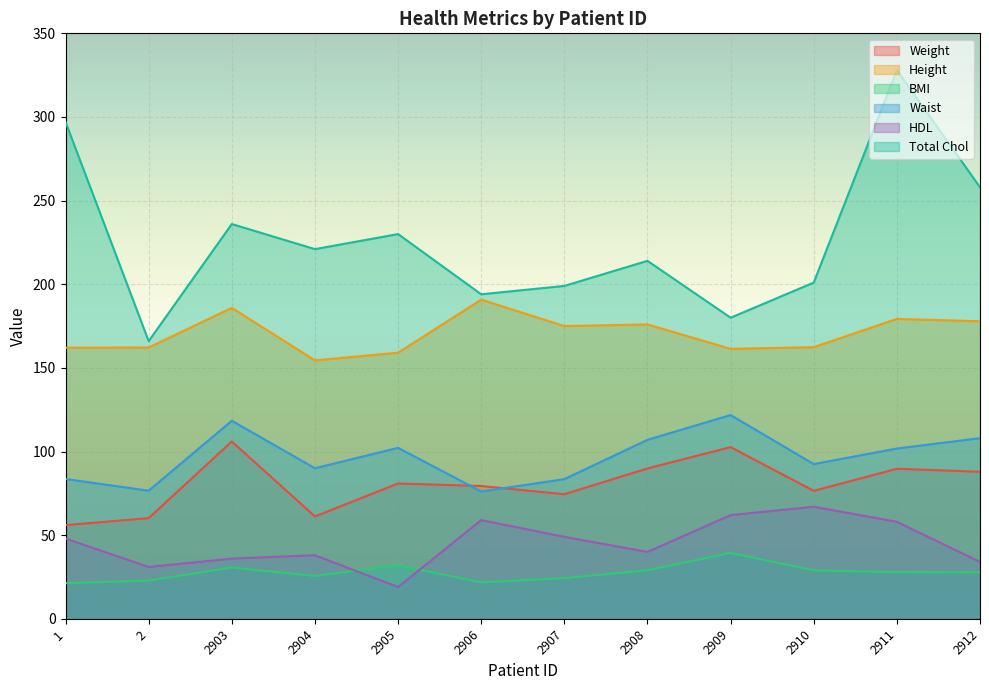

Reading right to left, extract all data points from this chart.

Weight: 2912=87.9	2911=89.7	2910=76.5	2909=102.6	2908=89.9	2907=74.5	2906=79.4	2905=80.9	2904=61.2	2903=106.0	2=60.2	1=56.0
Height: 2912=177.9	2911=179.3	2910=162.4	2909=161.4	2908=176.0	2907=175.0	2906=190.8	2905=159.1	2904=154.5	2903=185.9	2=162.2	1=162.1
BMI: 2912=27.8	2911=27.9	2910=29.0	2909=39.4	2908=29.0	2907=24.3	2906=21.8	2905=32.0	2904=25.6	2903=30.7	2=22.9	1=21.3
Waist: 2912=108.0	2911=101.8	2910=92.5	2909=121.8	2908=107.0	2907=83.5	2906=76.1	2905=102.2	2904=90.0	2903=118.4	2=76.6	1=83.6
HDL: 2912=34.0	2911=58.0	2910=67.0	2909=62.0	2908=40.0	2907=49.0	2906=59.0	2905=19.0	2904=38.0	2903=36.0	2=31.0	1=48.0
Total Chol: 2912=258.0	2911=328.0	2910=201.0	2909=180.0	2908=214.0	2907=199.0	2906=194.0	2905=230.0	2904=221.0	2903=236.0	2=166.0	1=297.0